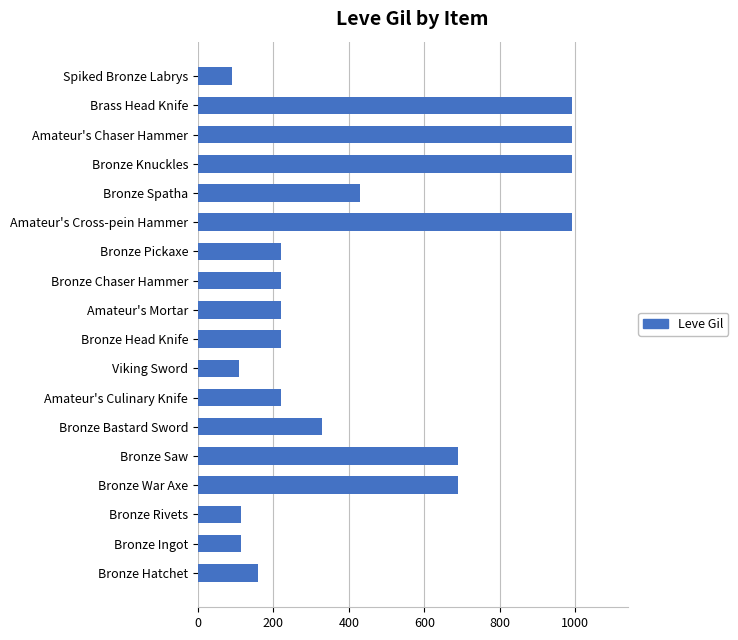

What is the ratio of the value at Amateur's Mortar to the value at Viking Sword?

2.0